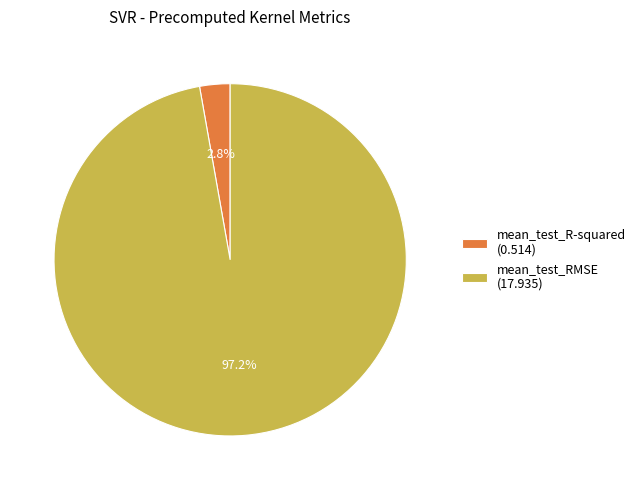

What percentage is the mean_test_RMSE slice, to the nearest percent?

97%